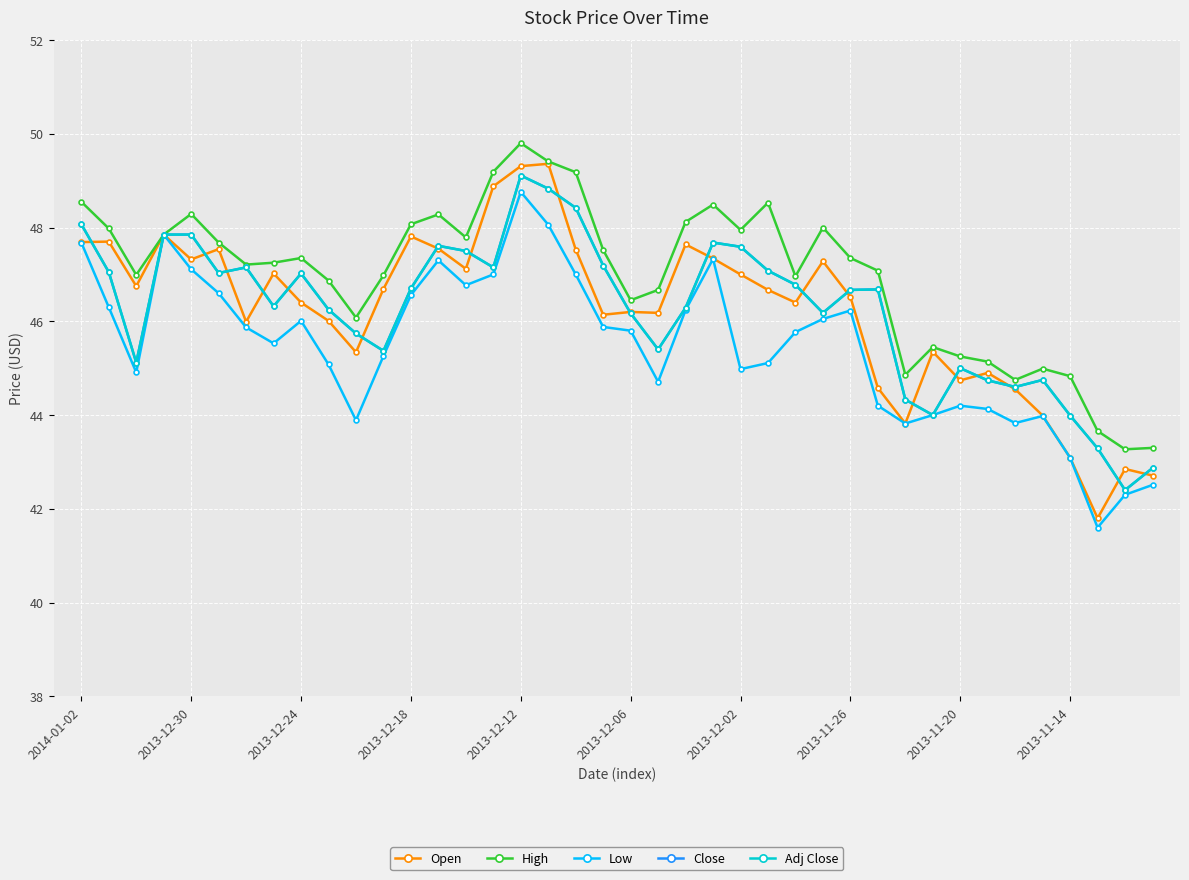

Does the chart have visible grid lines?

Yes